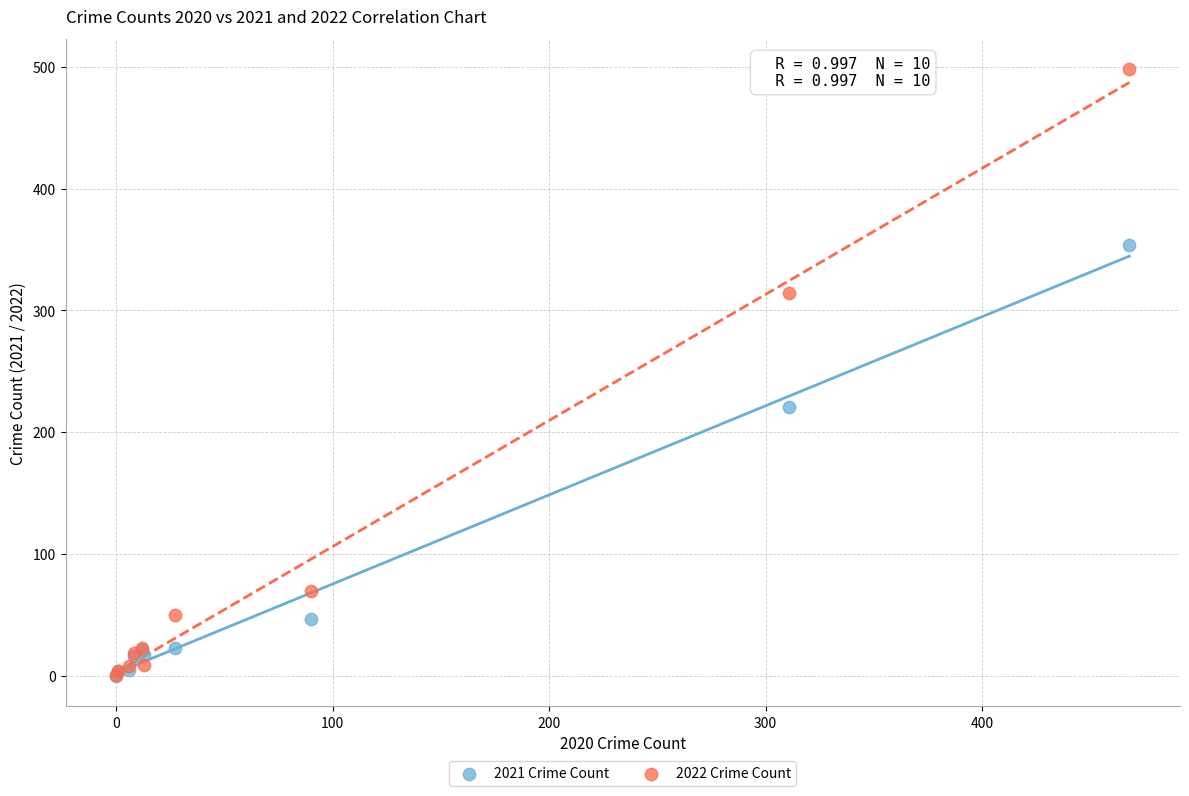

Which series has the widest spread of Y values?

2022 Crime Count